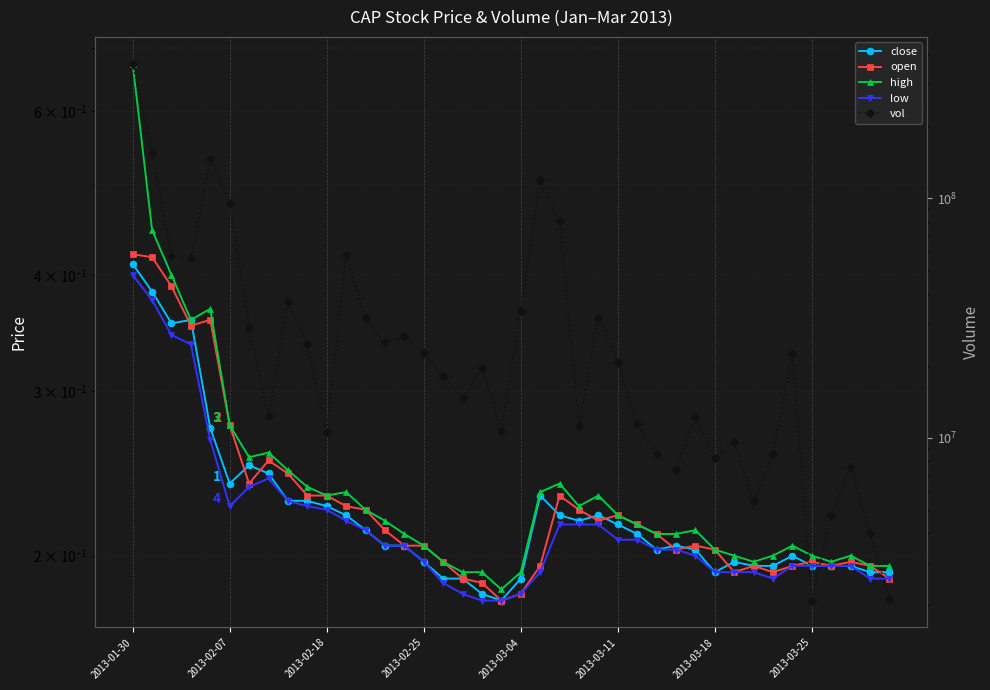

Is this an area chart (filled region under the line)?

No